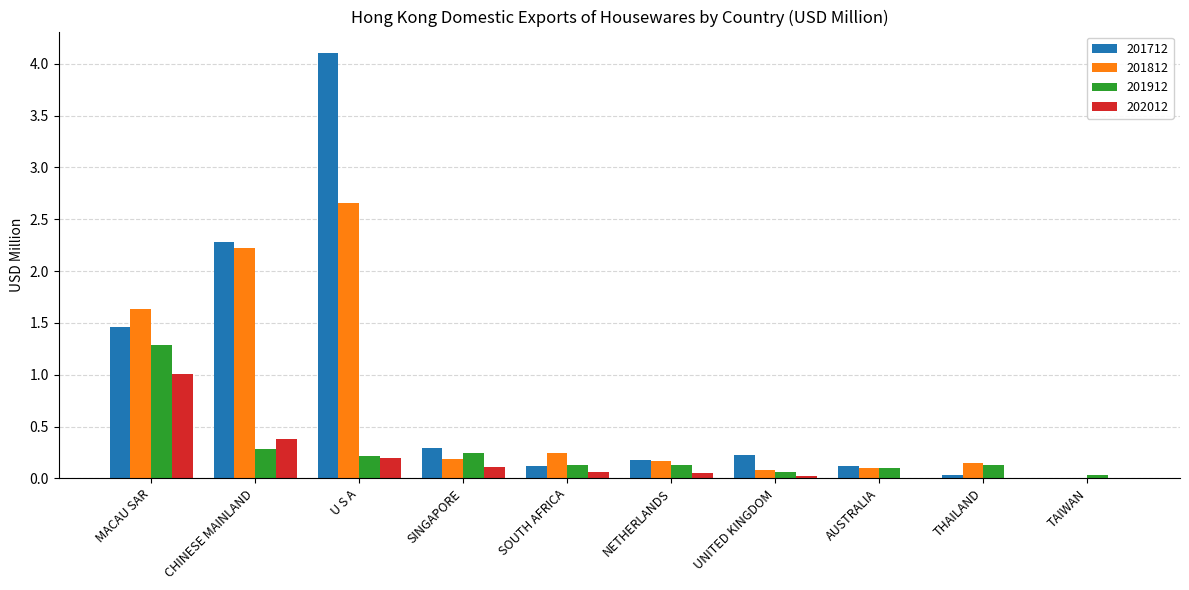

Are the bars grouped side by side (vs. stacked)?

Yes